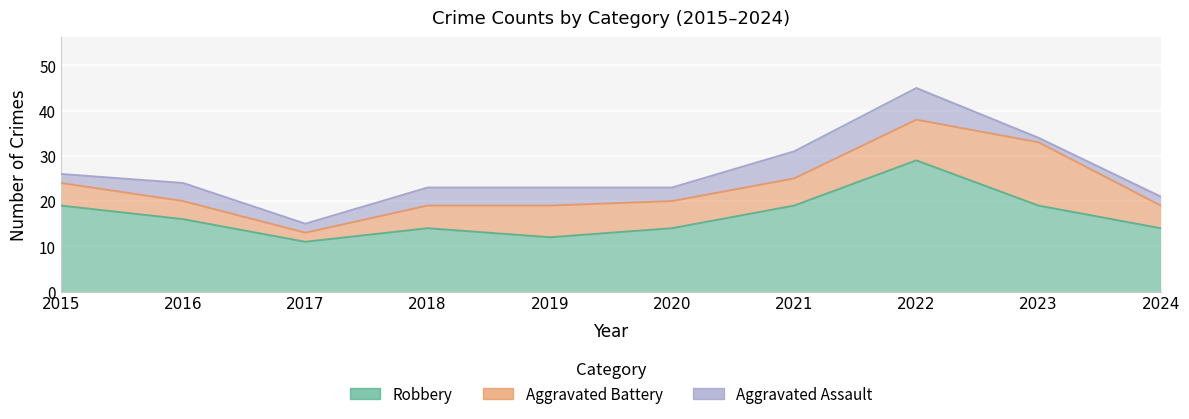

What is the average value of the Aggravated Battery series?

6